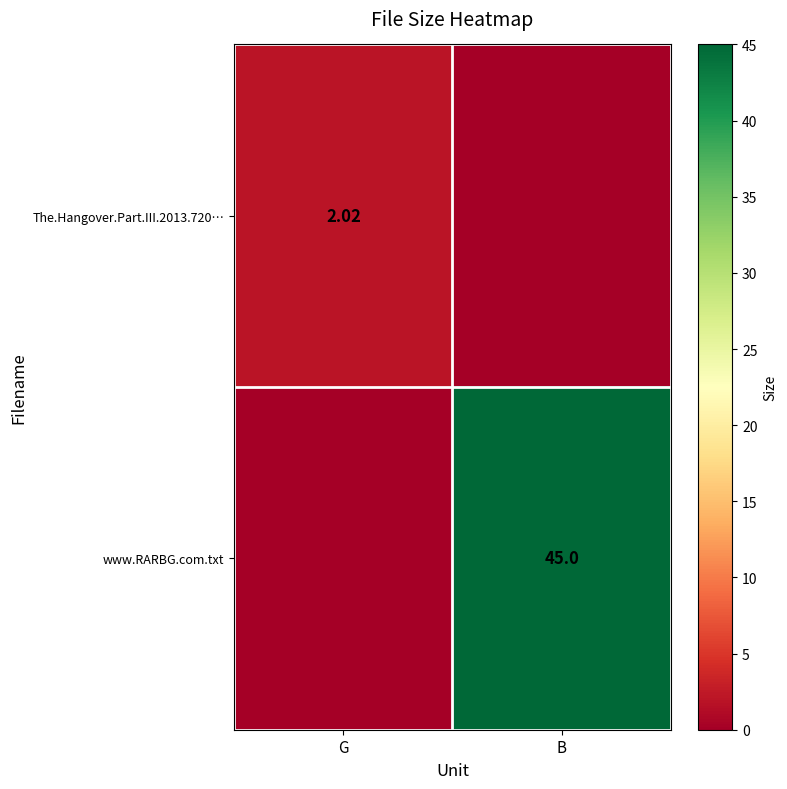

Is the value of The.Hangover.Part.III.2013.720… at G greater than the value of www.RARBG.com.txt at B?

No